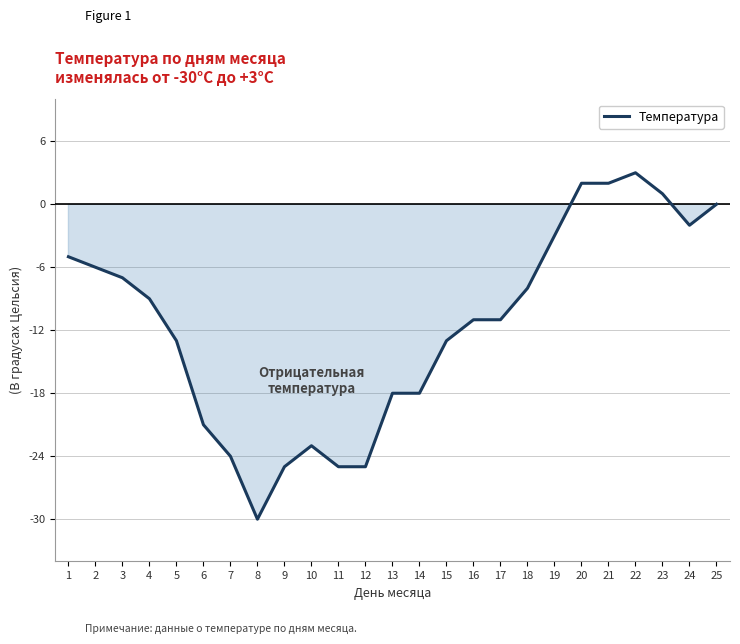

The chart shows a value of -1 at 19. True or false?

False